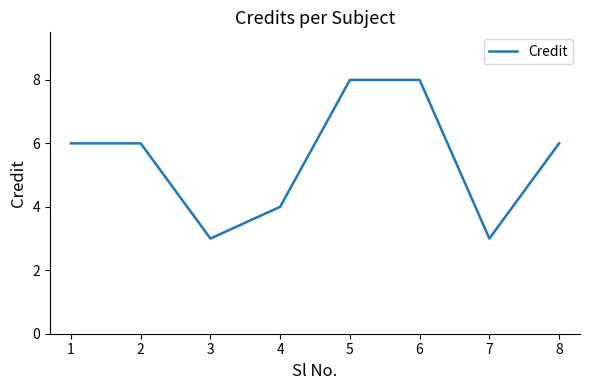

What is the maximum value shown in the chart?

8